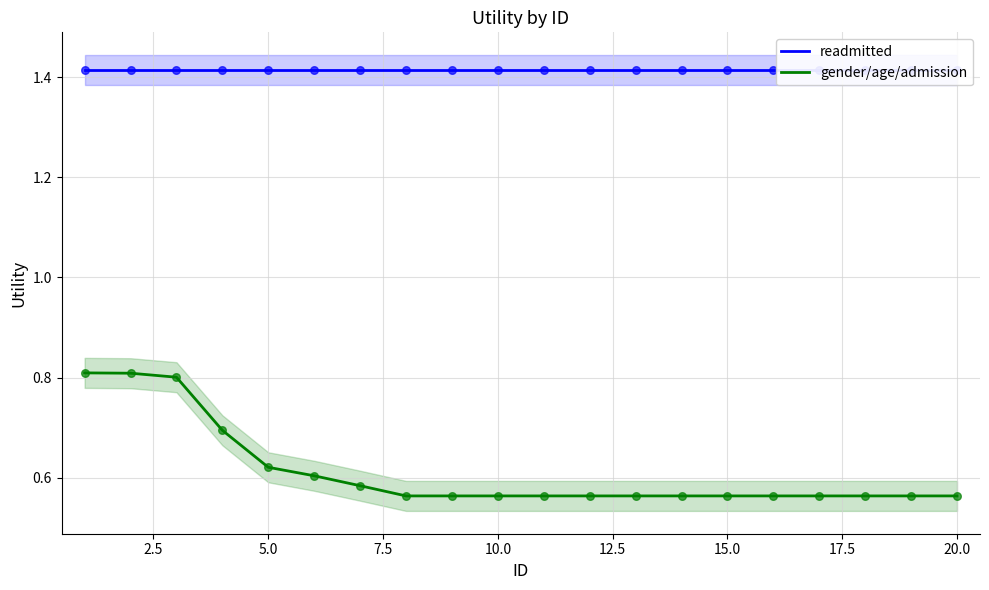

Which series reaches the minimum Y coordinate?

gender/age/admission